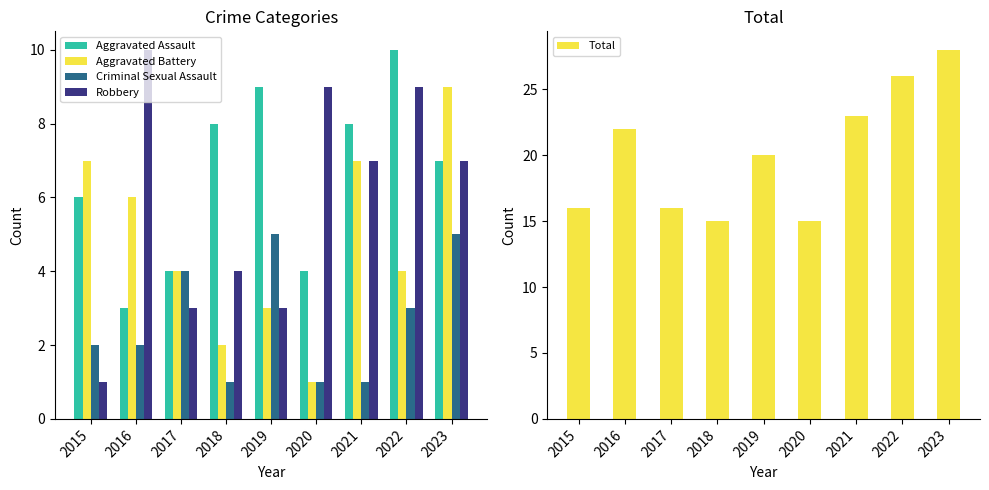

Which series has the widest spread of values?

Total